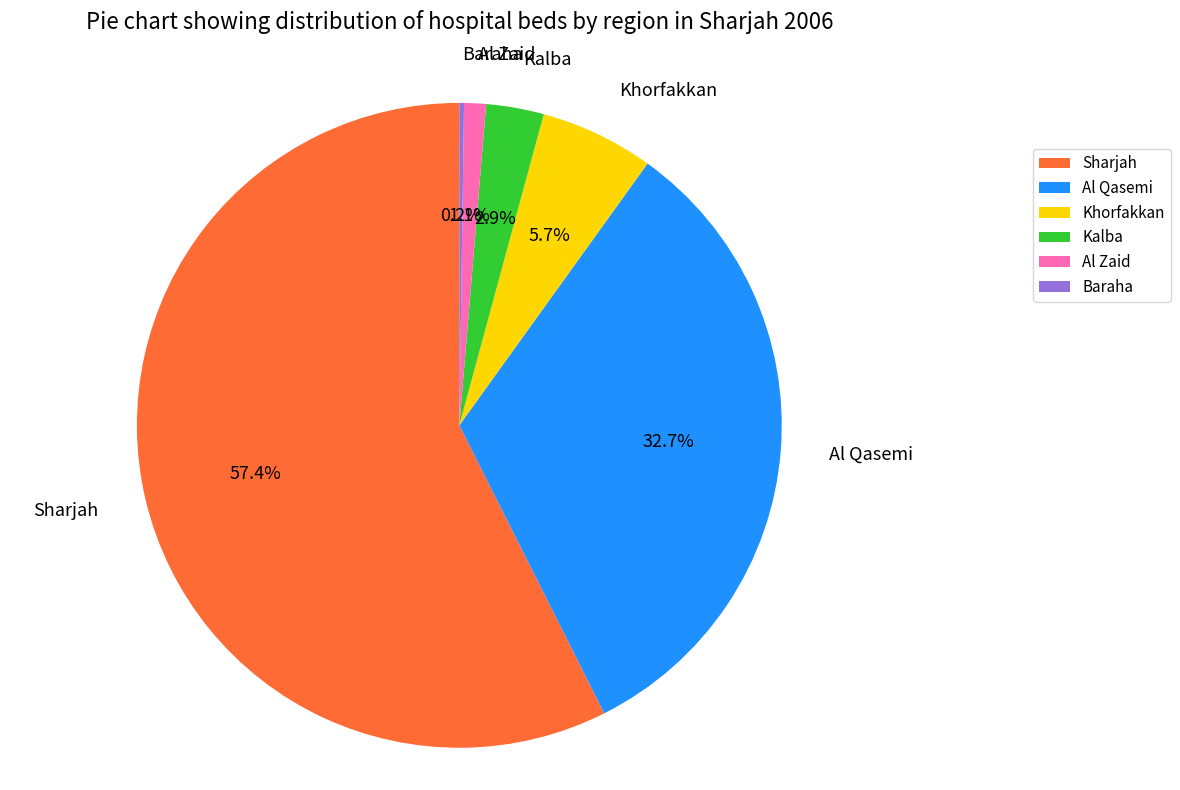

Does Sharjah account for over 50% of the chart?

Yes